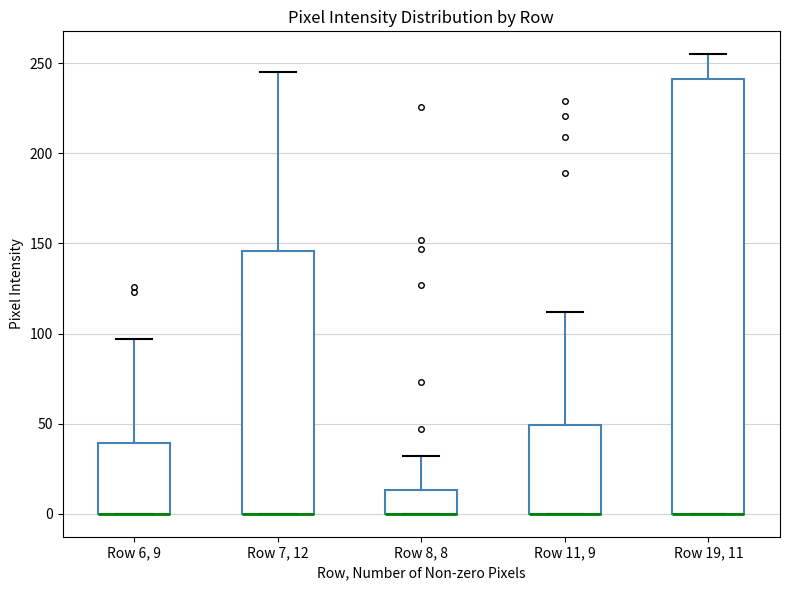

Reading left to right, read every box against the y-axis: the position of its median line, the range the box covers, and the ends of its whiskers. The values are not printed on the chart, so give them approximately, as read against the axis.

Row 6, 9: median 0 (drawn on the box's lower edge), box 0 to 40, whiskers 0 to 95
Row 7, 12: median 0 (drawn on the box's lower edge), box 0 to 145, whiskers 0 to 245
Row 8, 8: median 0 (drawn on the box's lower edge), box 0 to 15, whiskers 0 to 30
Row 11, 9: median 0 (drawn on the box's lower edge), box 0 to 50, whiskers 0 to 110
Row 19, 11: median 0 (drawn on the box's lower edge), box 0 to 240, whiskers 0 to 255